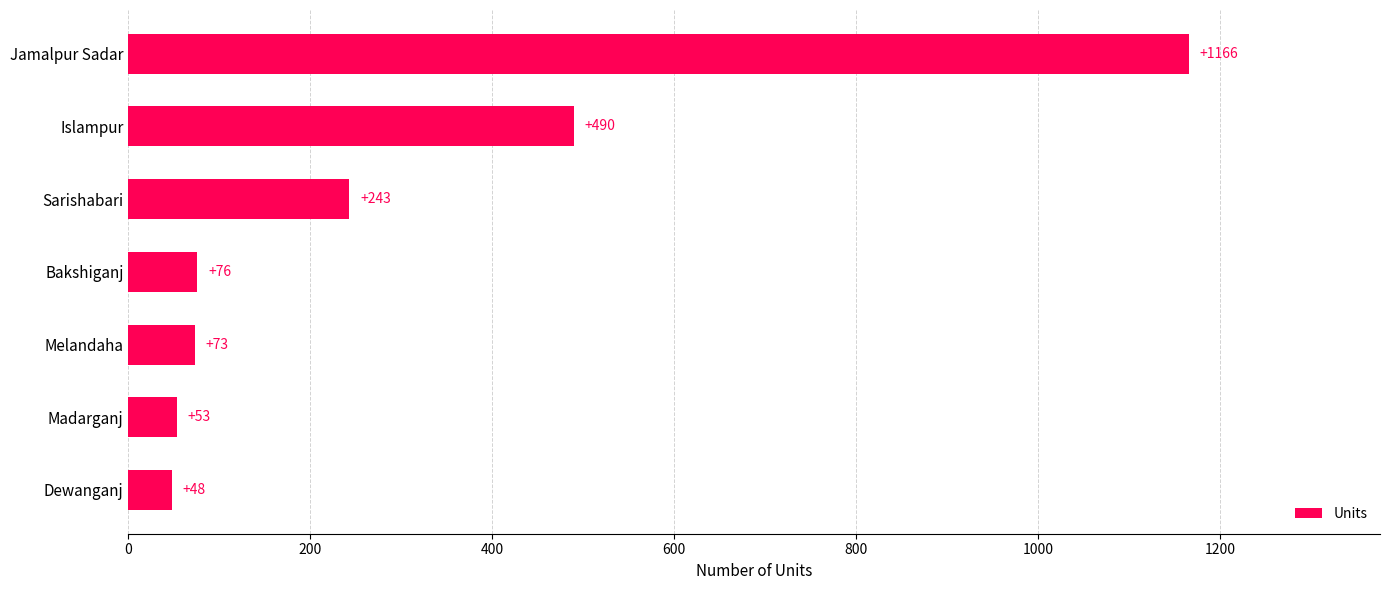

What value does the data have at Bakshiganj?

76